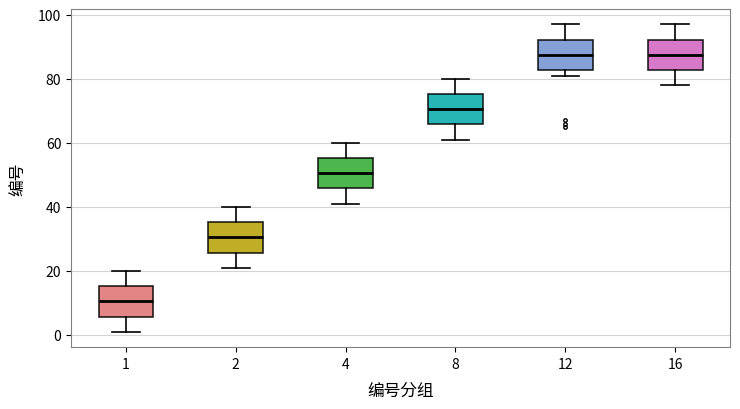

Reading left to right, transcribe this box plot: for each box, give where its median line is, the range the box spans, and where its two whiskers end, as read against the y-axis. The values are not printed on the chart, so give them approximately, as read against the axis.

1: median 10, box 6 to 16, whiskers 2 to 20
2: median 30, box 26 to 36, whiskers 22 to 40
4: median 50, box 46 to 56, whiskers 42 to 60
8: median 70, box 66 to 76, whiskers 62 to 80
12: median 88, box 82 to 92, whiskers 82 (just below the box's lower edge) to 98
16: median 88, box 82 to 92, whiskers 78 to 98